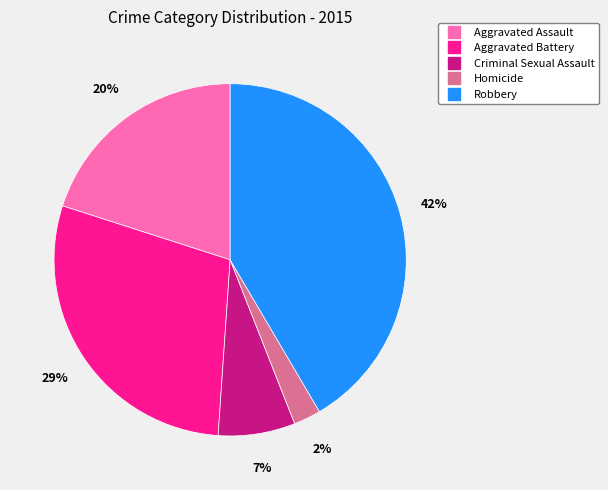

To the nearest percent, what is the average slice percentage?

20%